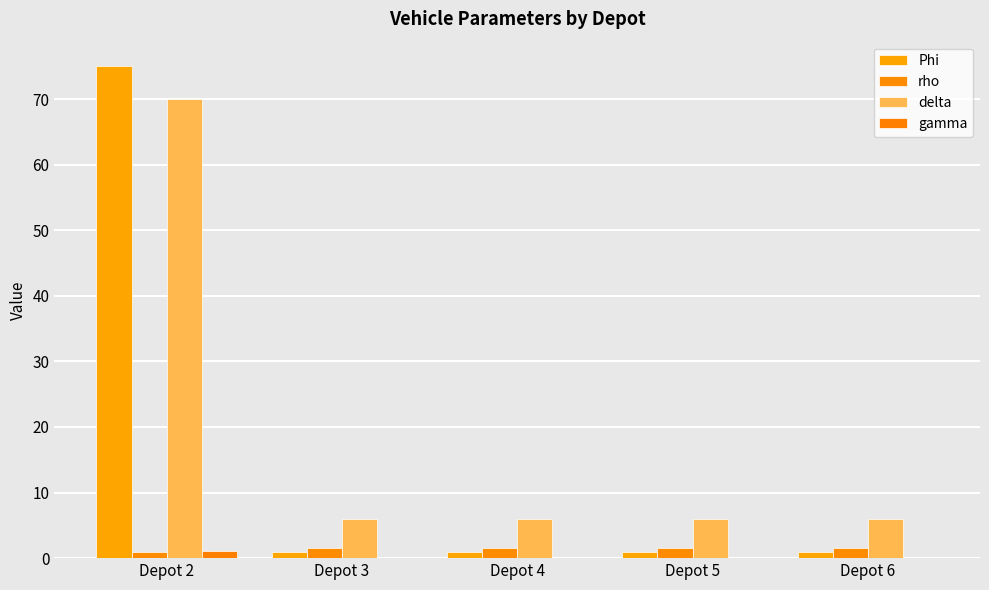

What is the average value of the Phi series?

15.8